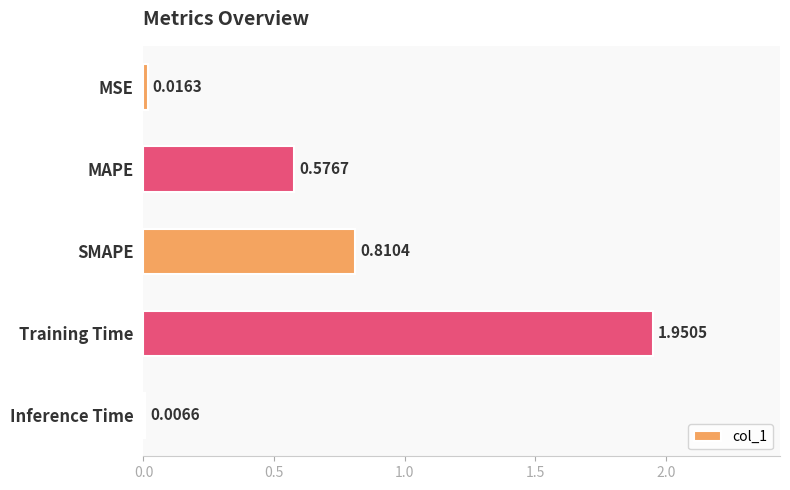

Between SMAPE and MSE, which is larger?

SMAPE